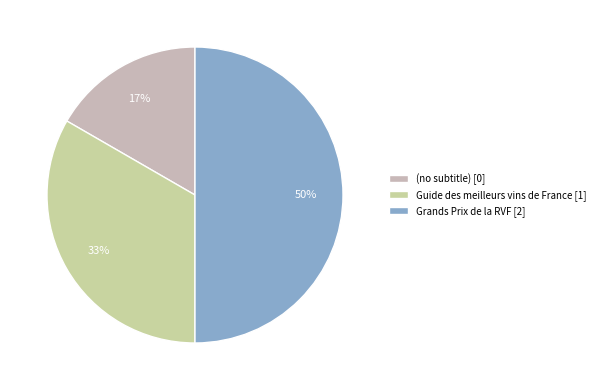

What percentage do (no subtitle) and Grands Prix de la RVF together represent?

66.7%